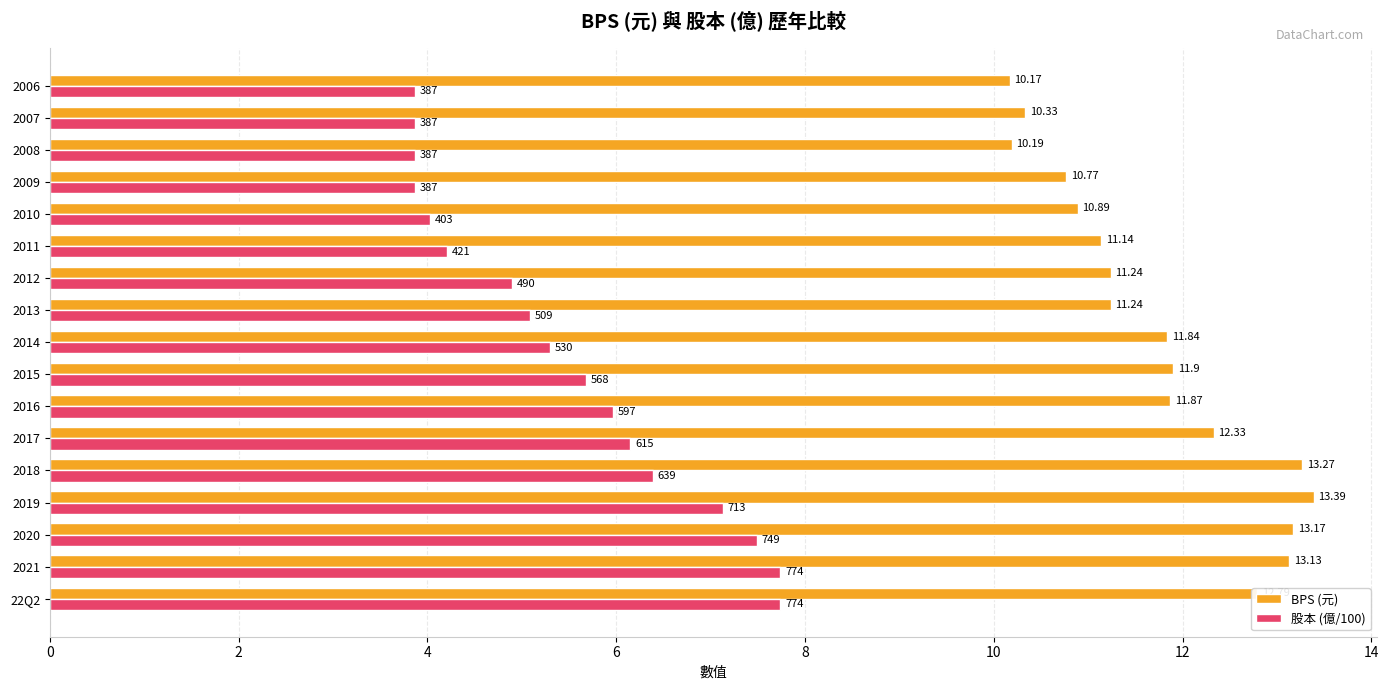

Which series has the widest spread of values?

股本 (億/100)